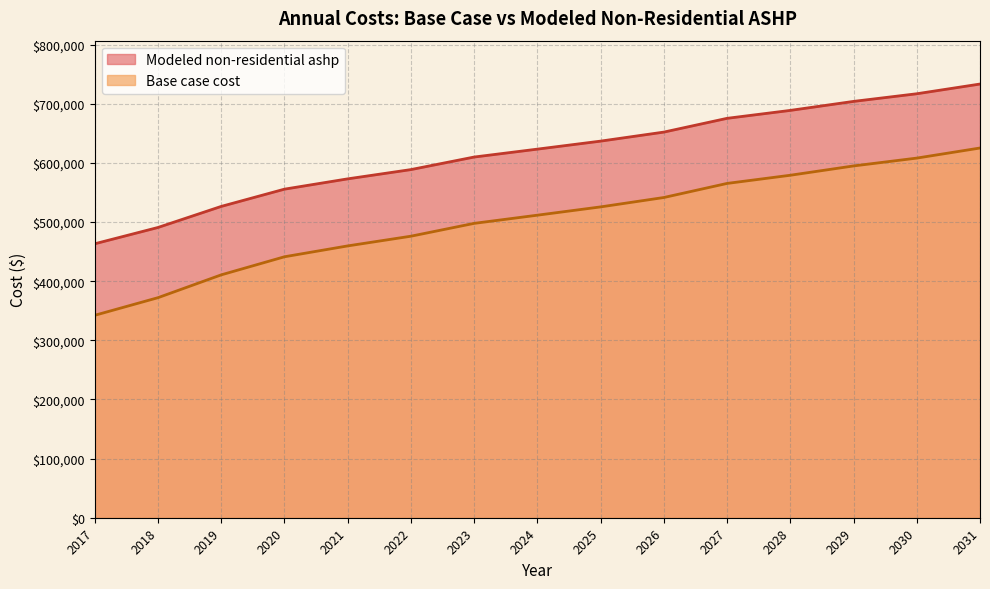

Does the chart have visible grid lines?

Yes